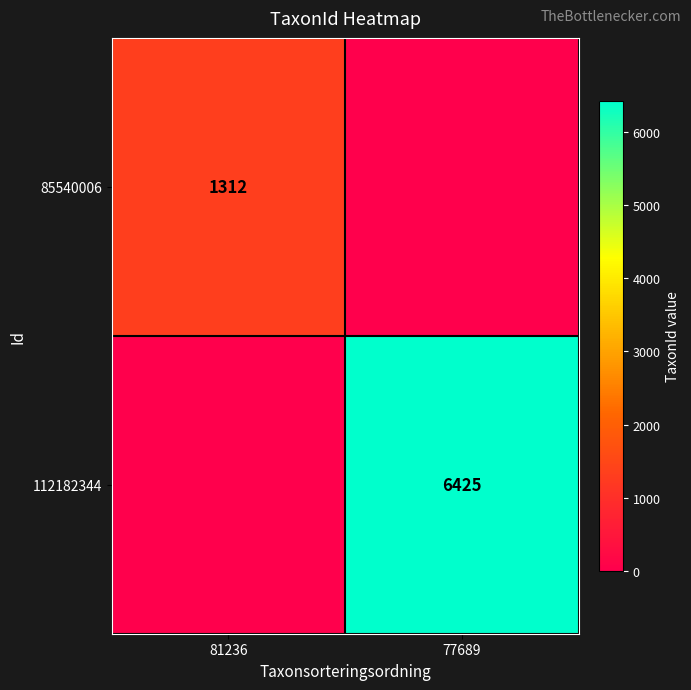

Is it true that 85540006 equals 1312 at 81236?

True